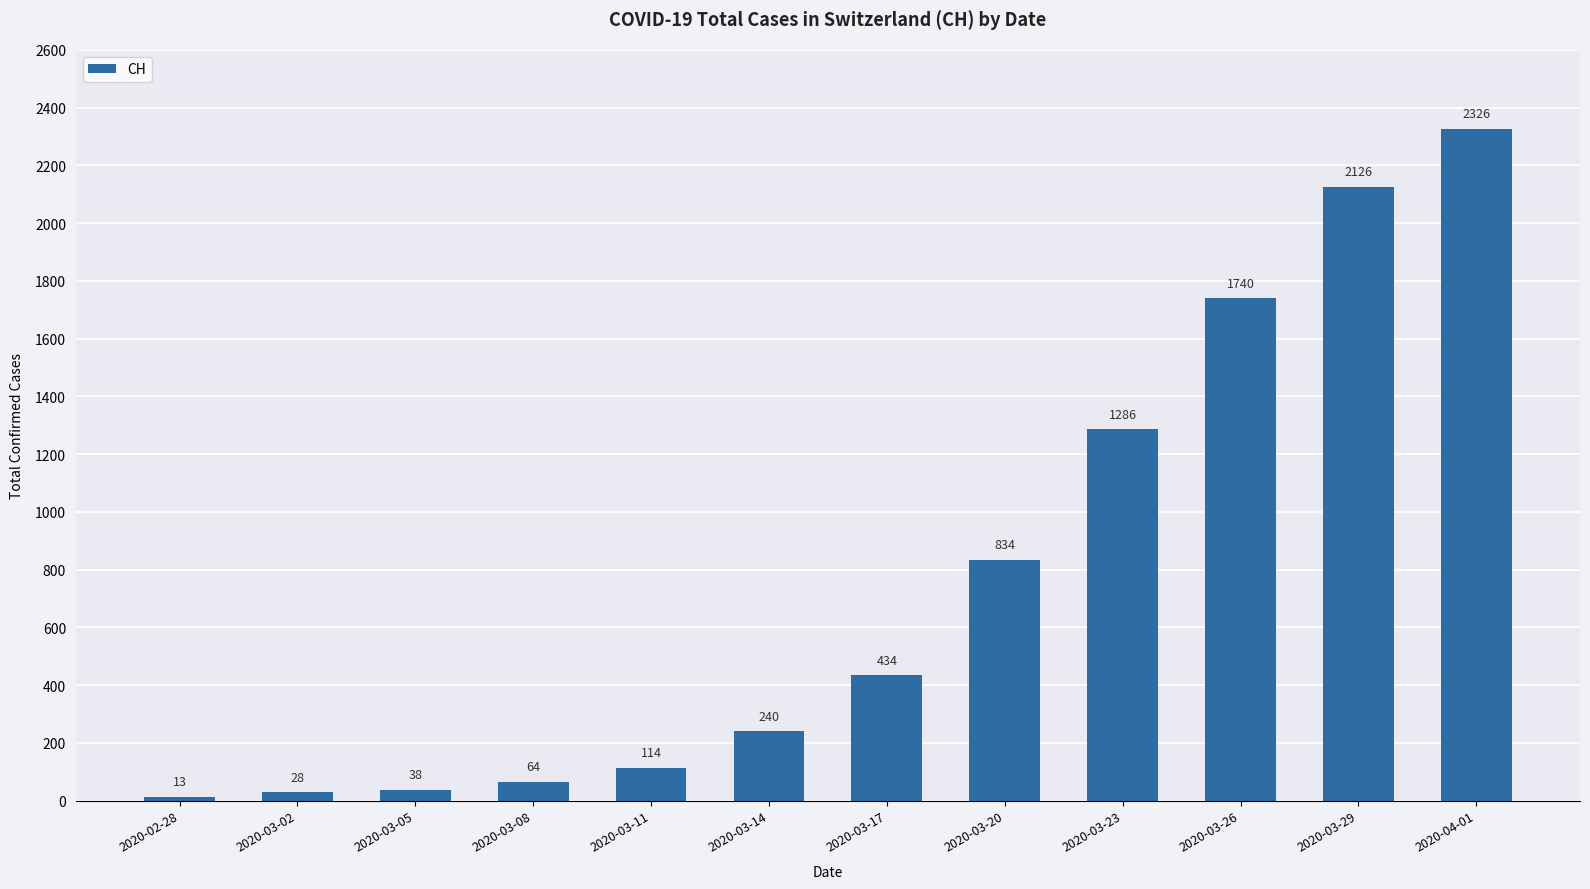

Which label corresponds to the largest value in the chart?

2020-04-01